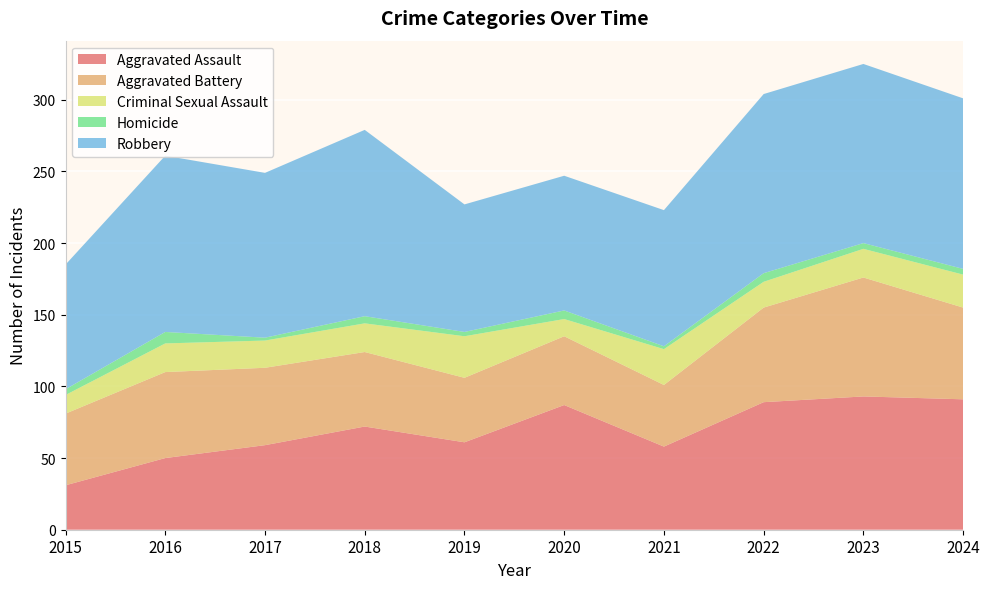

Reading left to right, transcribe all the data shown in this chart.

Aggravated Assault: 2015=31	2016=50	2017=59	2018=72	2019=61	2020=87	2021=58	2022=89	2023=93	2024=91
Aggravated Battery: 2015=50	2016=60	2017=54	2018=52	2019=45	2020=48	2021=43	2022=66	2023=83	2024=64
Criminal Sexual Assault: 2015=13	2016=20	2017=19	2018=20	2019=29	2020=12	2021=25	2022=18	2023=20	2024=23
Homicide: 2015=4	2016=8	2017=2	2018=5	2019=3	2020=6	2021=2	2022=6	2023=4	2024=4
Robbery: 2015=87	2016=123	2017=115	2018=130	2019=89	2020=94	2021=95	2022=125	2023=125	2024=119